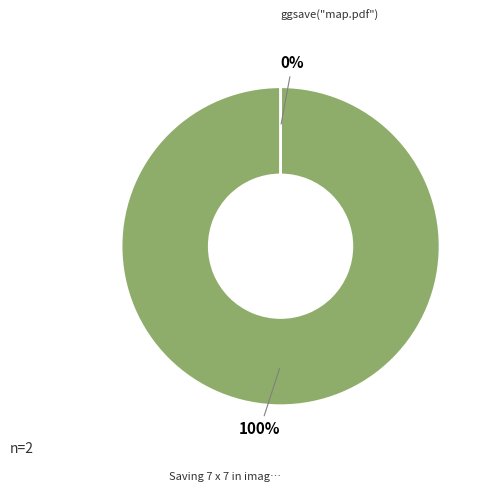

Is there a majority slice in this chart?

Yes